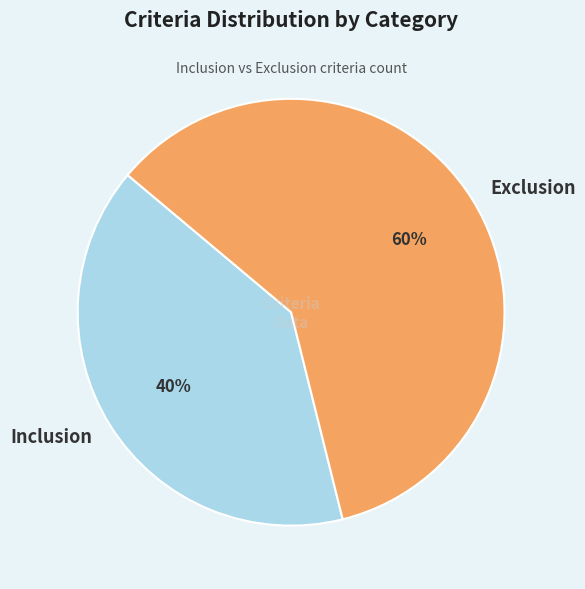

Which slice is the largest?

Exclusion